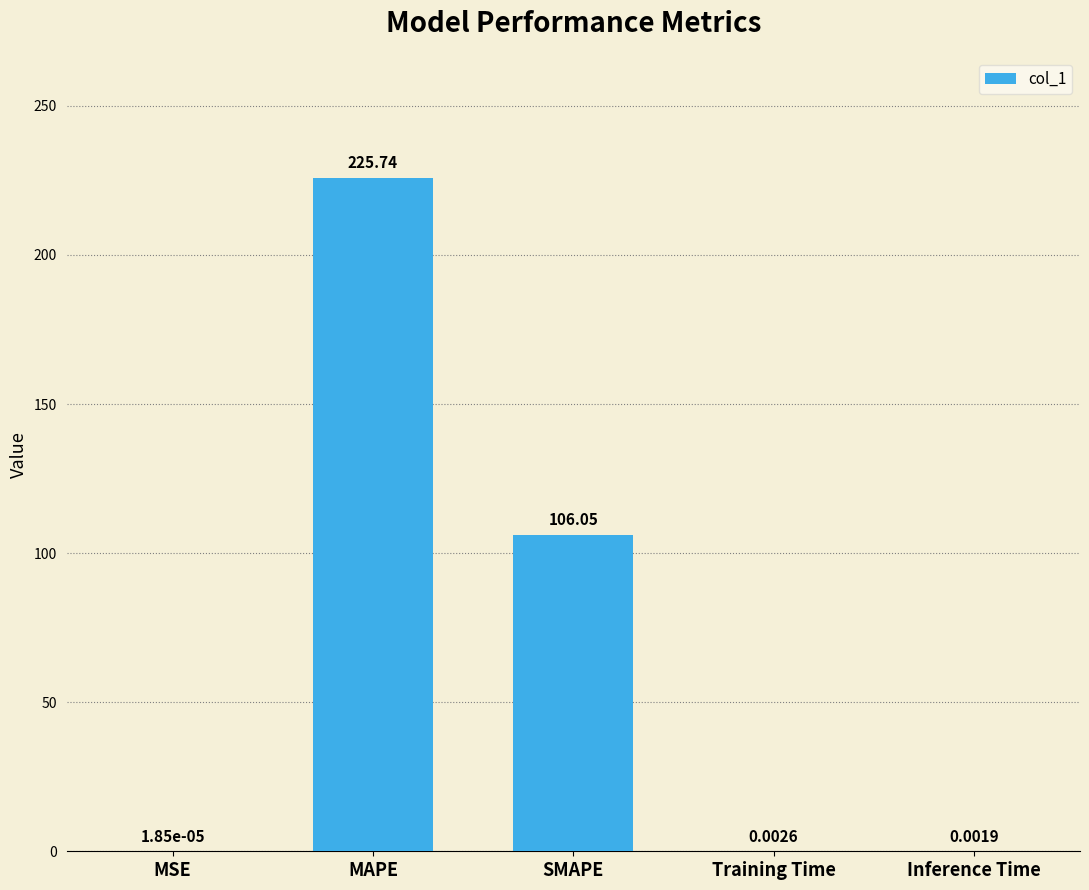

What is the change in value from SMAPE to Training Time?

-106.0